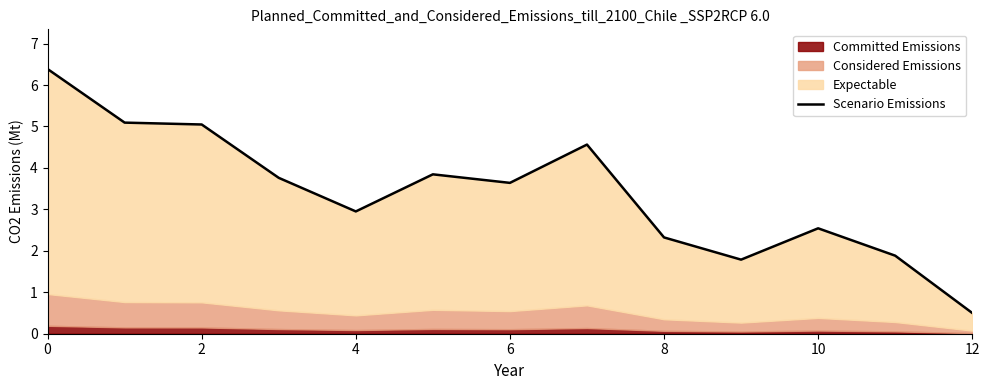

How many data points does each series have?

13